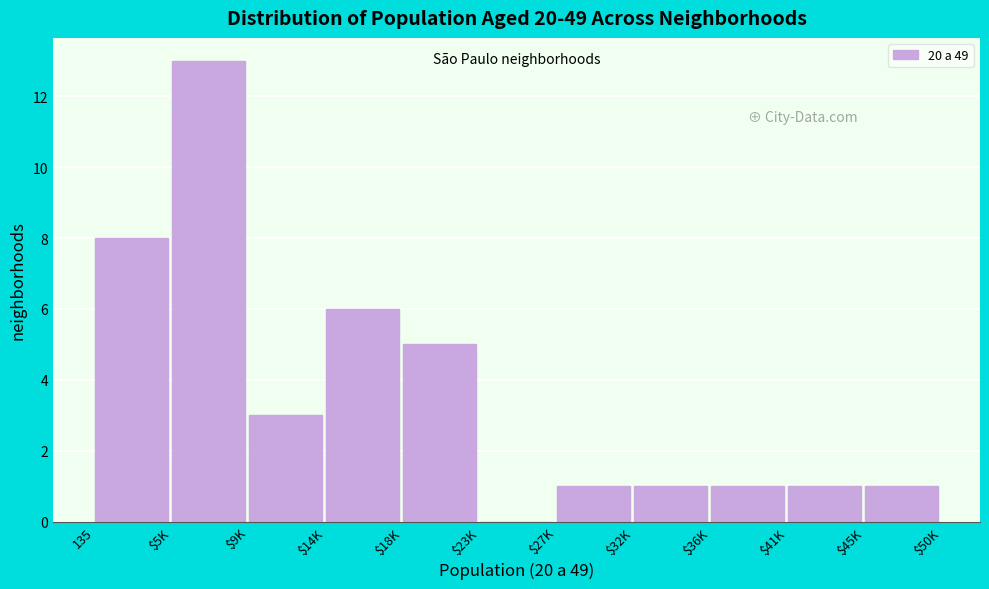

Which label corresponds to the largest value in the chart?

$5K